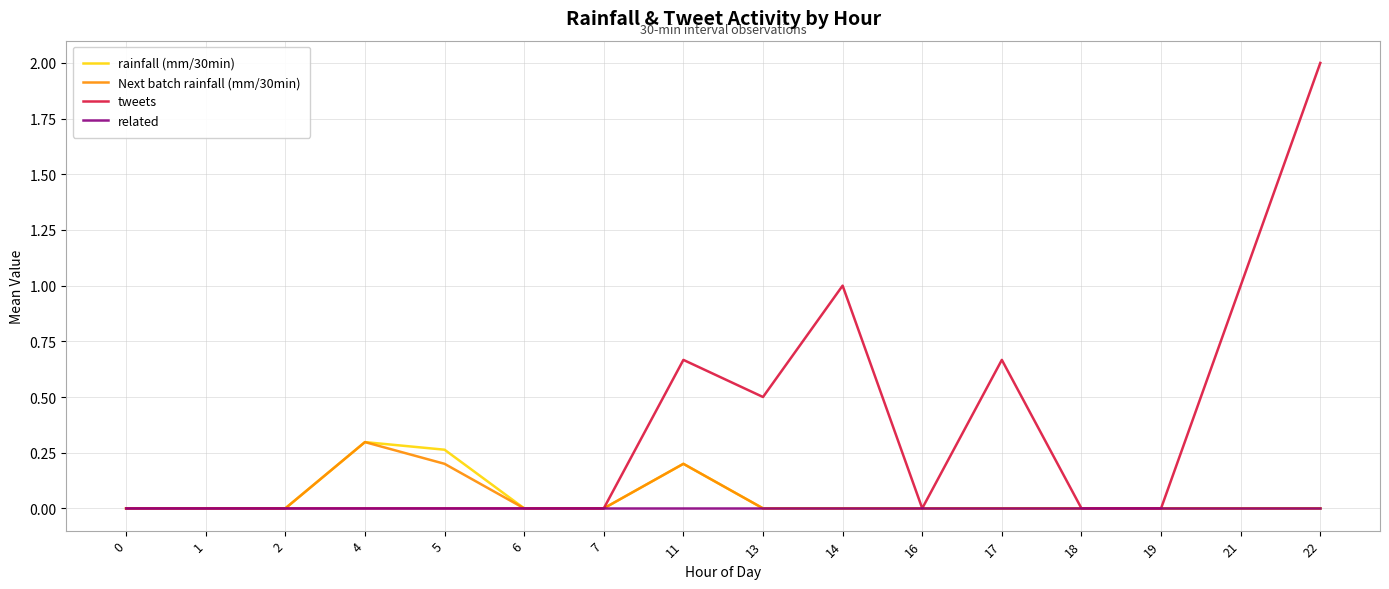

What is the maximum value shown in the chart?

2.0